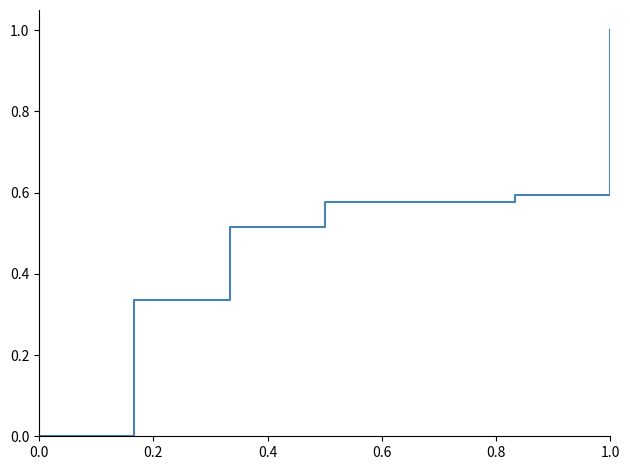

What is the difference between the maximum and minimum values?

1.0